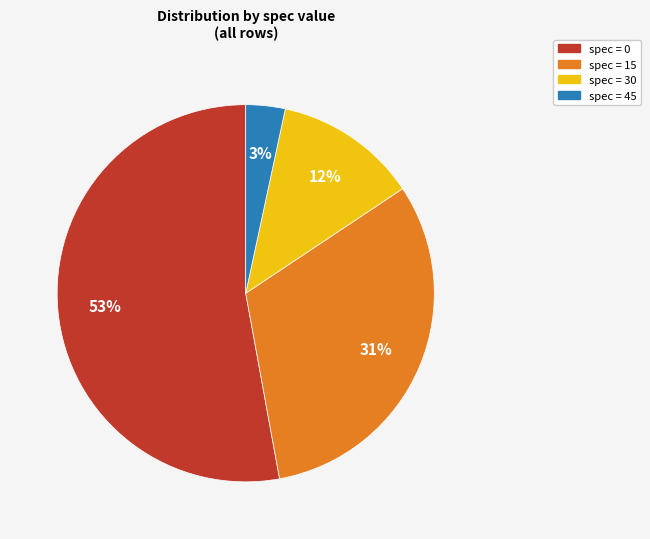

To the nearest percent, what percentage of the pie is spec = 15?

31%